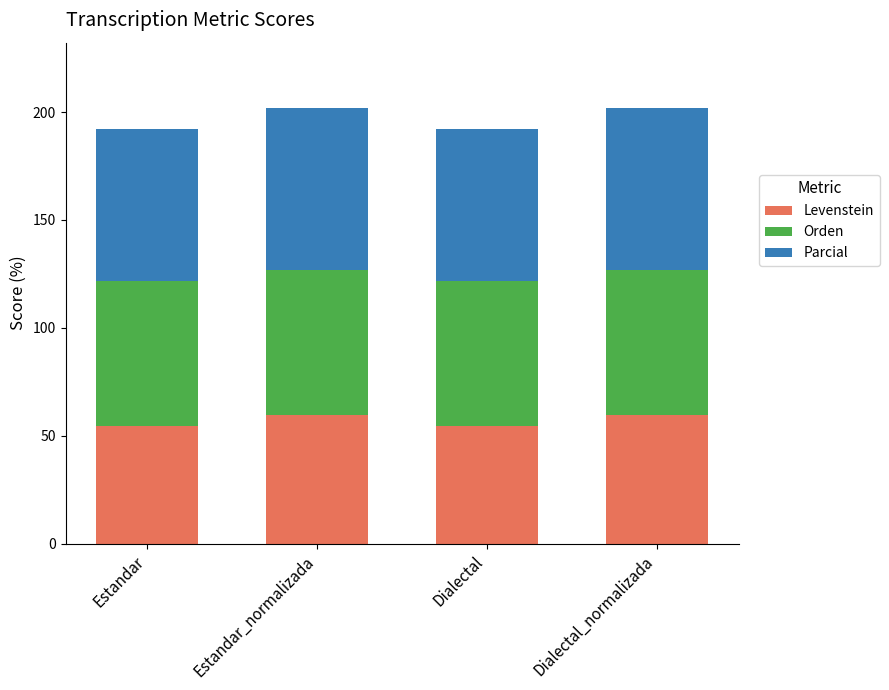

What is the sum of the Levenstein values at Estandar and Dialectal?

108.7